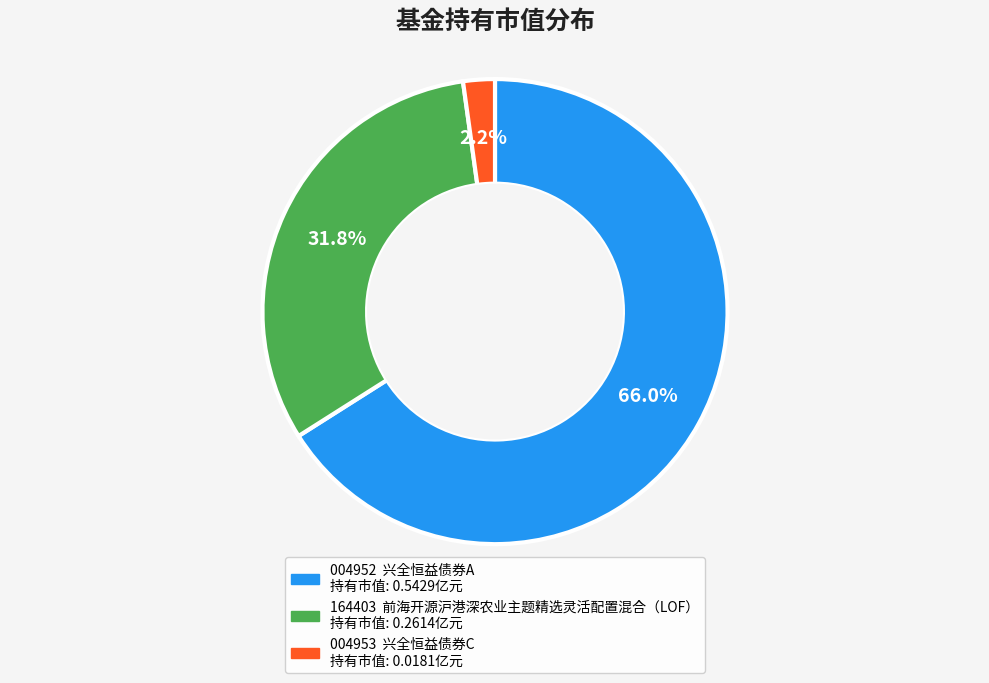

Does any single category account for the majority?

Yes